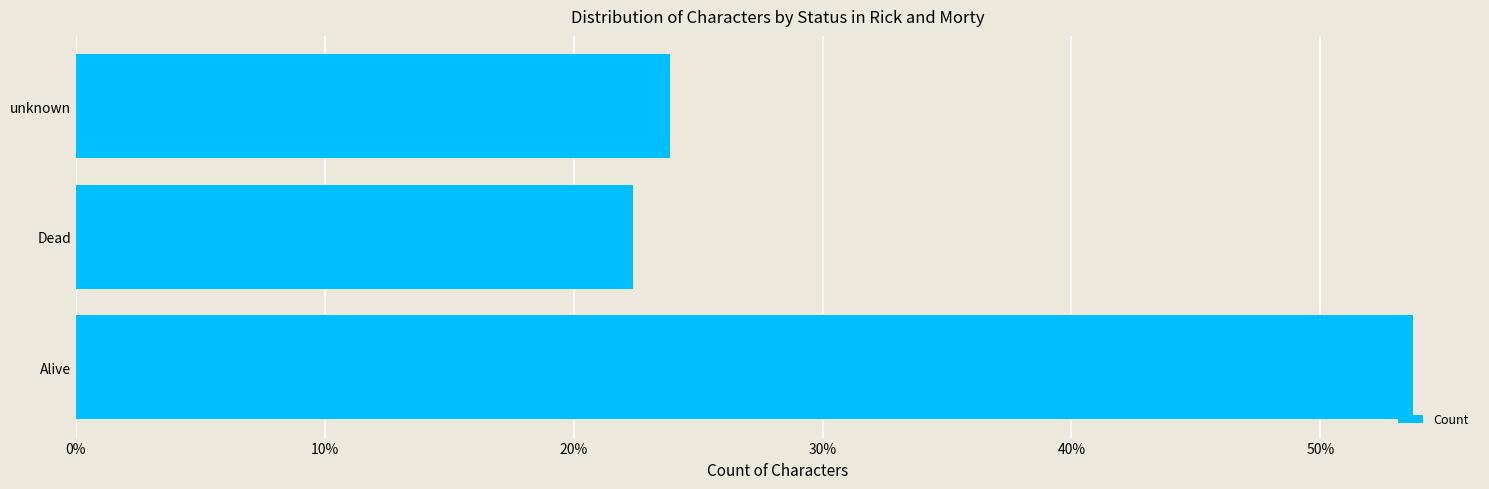

List the labels in order of value, largest first.

Alive, unknown, Dead